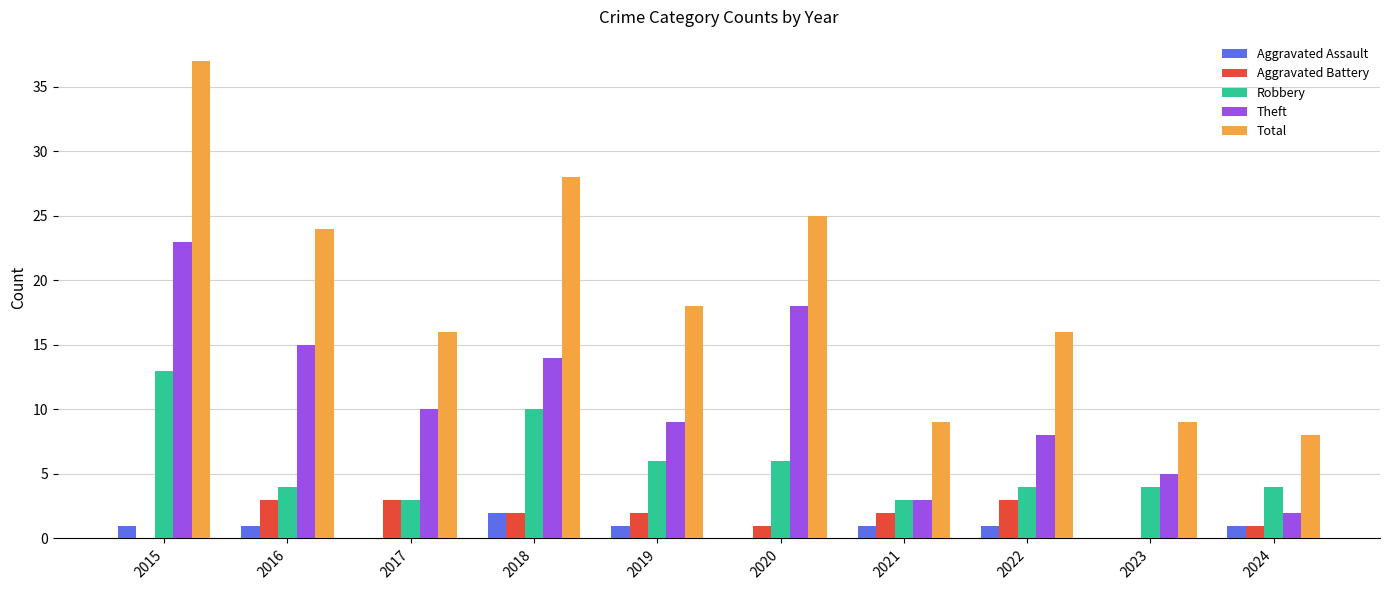

Which category has the highest value in the Theft series?

2015